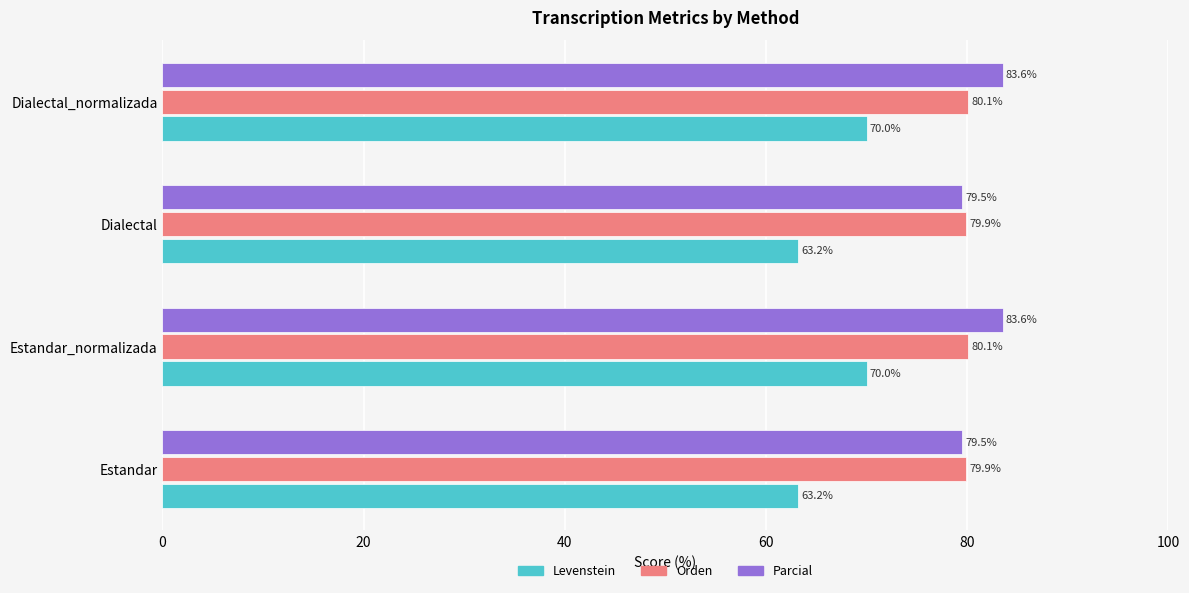

What is the average value of the Parcial series?

81.5